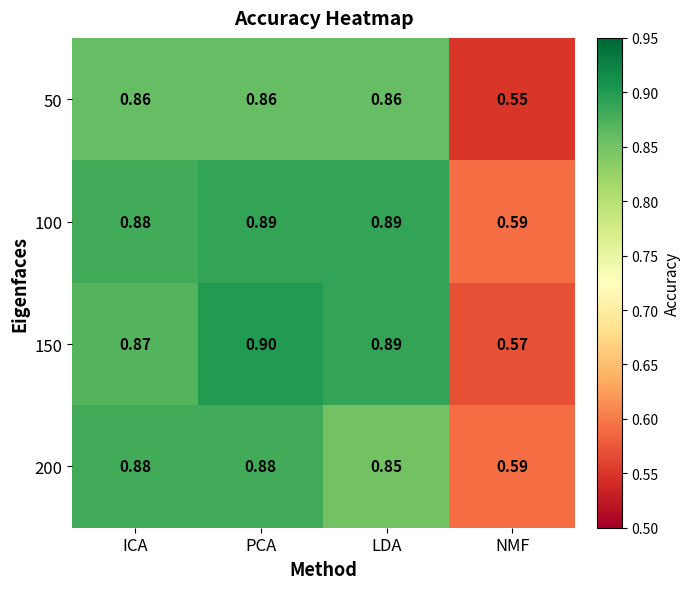

Which label corresponds to the smallest value in the chart?

NMF